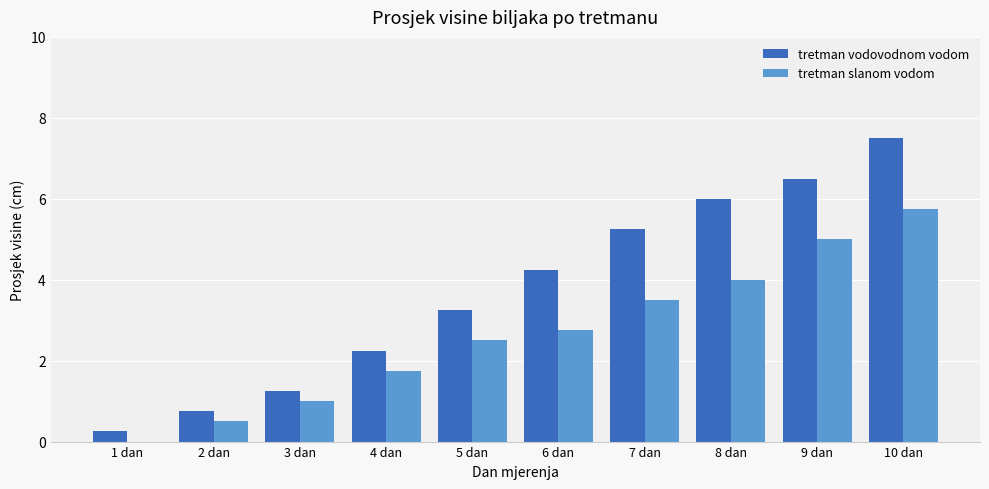

Where does the tretman slanom vodom series first go above 2?

5 dan